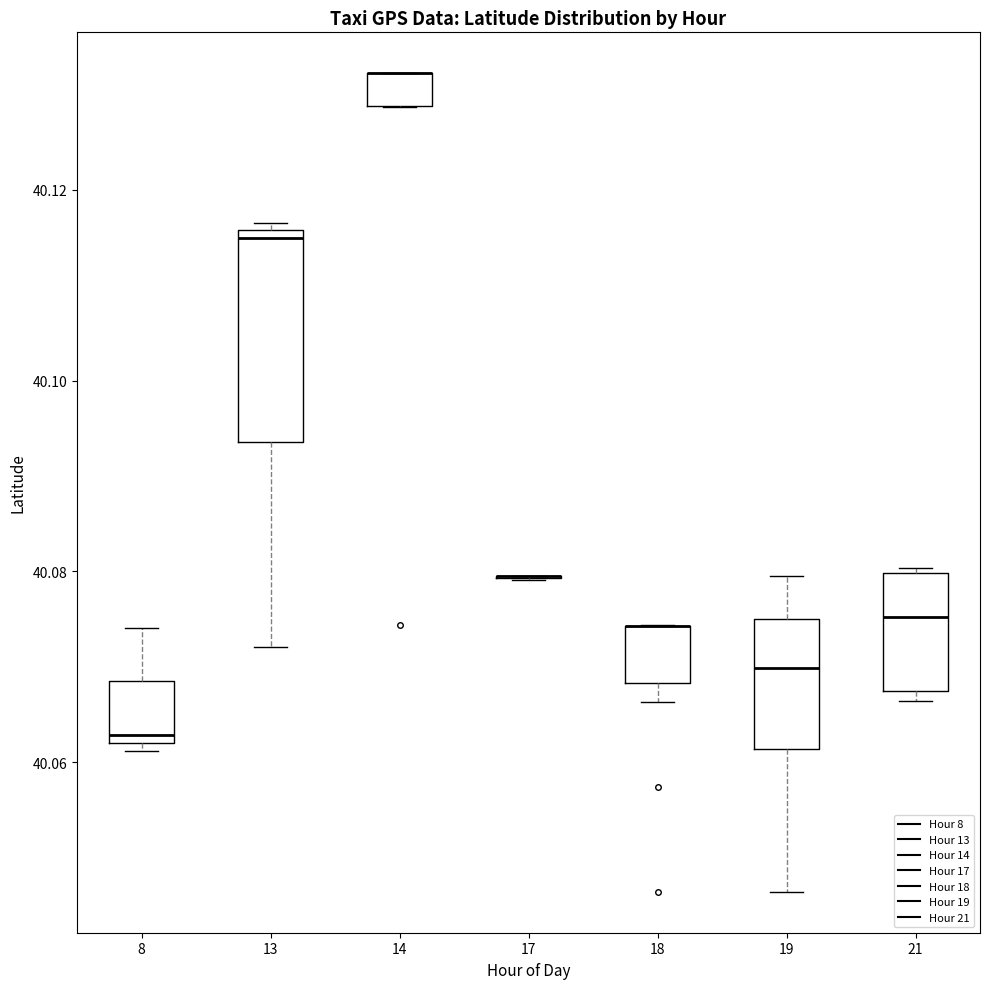

Reading left to right, transcribe this box plot: for each box, give where its median line is, the range the box spans, and where its two whiskers end, as read against the y-axis. The values are not printed on the chart, so give them approximately, as read against the axis.

8: median 40.062 (just above the box's lower edge), box 40.062 to 40.068, whiskers 40.062 (just below the box's lower edge) to 40.074
13: median 40.114, box 40.094 to 40.116, whiskers 40.072 to 40.116 (just above the box's upper edge)
14: median 40.132 (drawn on the box's upper edge), box 40.128 to 40.132, whiskers 40.128 to 40.132
17: box collapsed to a line at 40.080, whiskers 40.080 to 40.080
18: median 40.074 (drawn on the box's upper edge), box 40.068 to 40.074, whiskers 40.066 to 40.074
19: median 40.070, box 40.062 to 40.074, whiskers 40.046 to 40.080
21: median 40.076, box 40.068 to 40.080, whiskers 40.066 to 40.080